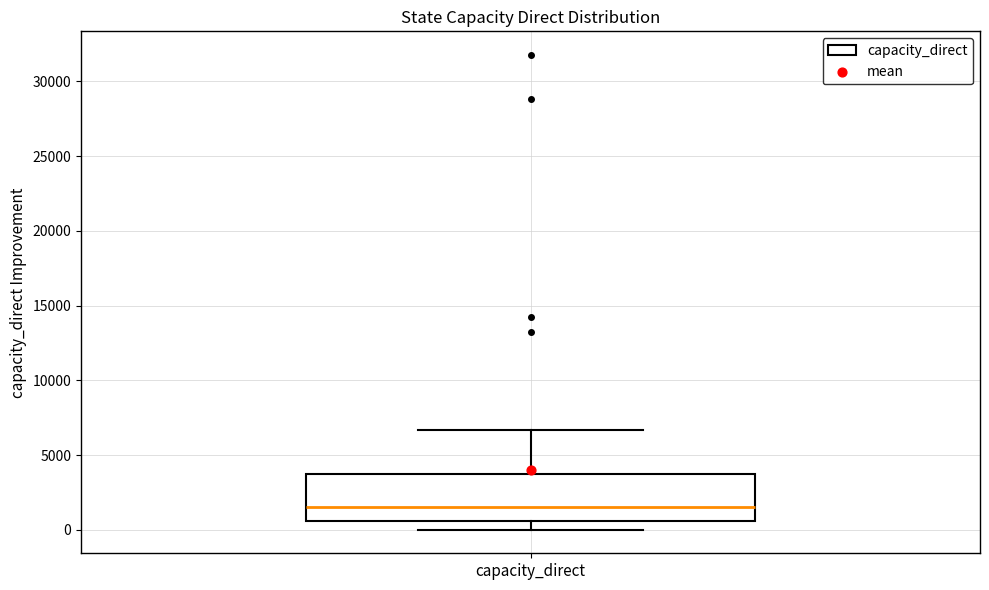

Where does the lower whisker of the box for capacity_direct end on the y-axis? The values are not printed on the chart, so give them approximately, as read against the axis.

0